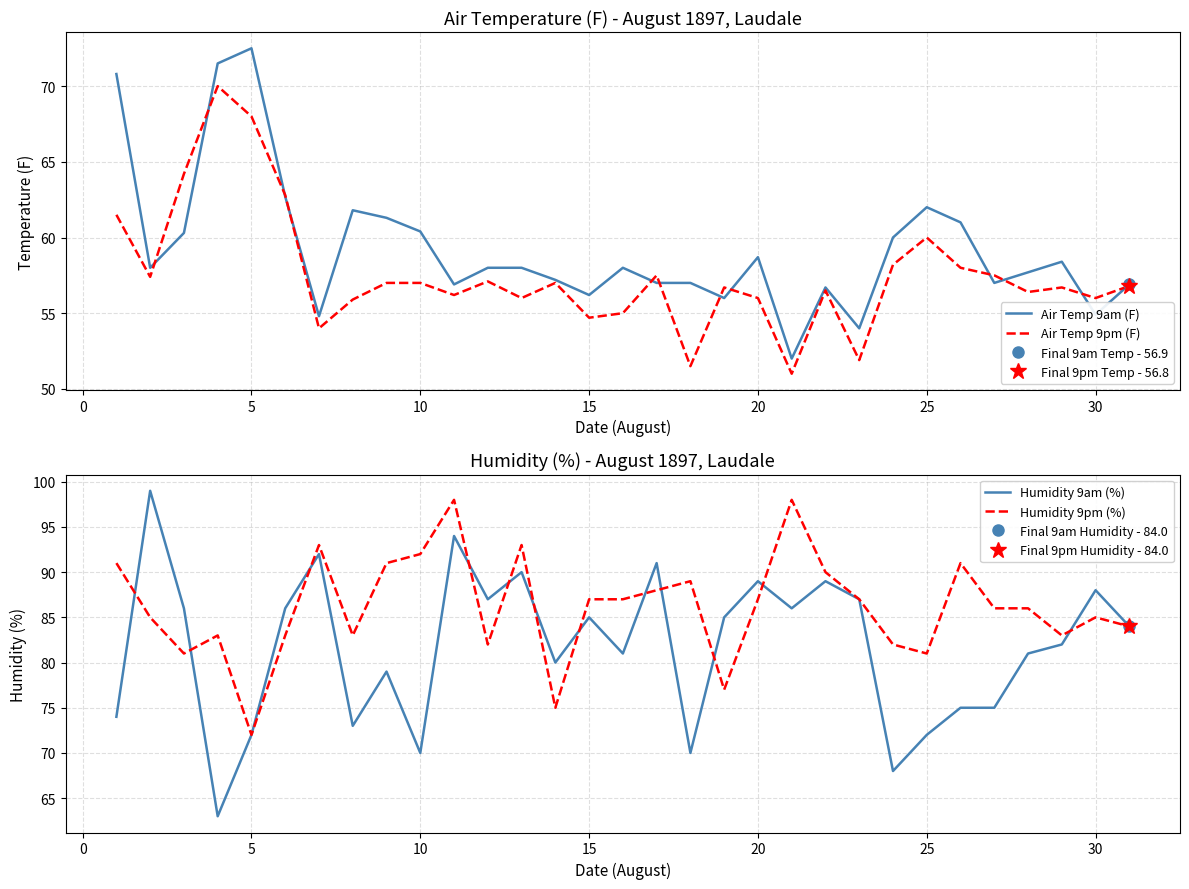

Is it true that Humidity 9am (%) equals 14.9 at −5?

False